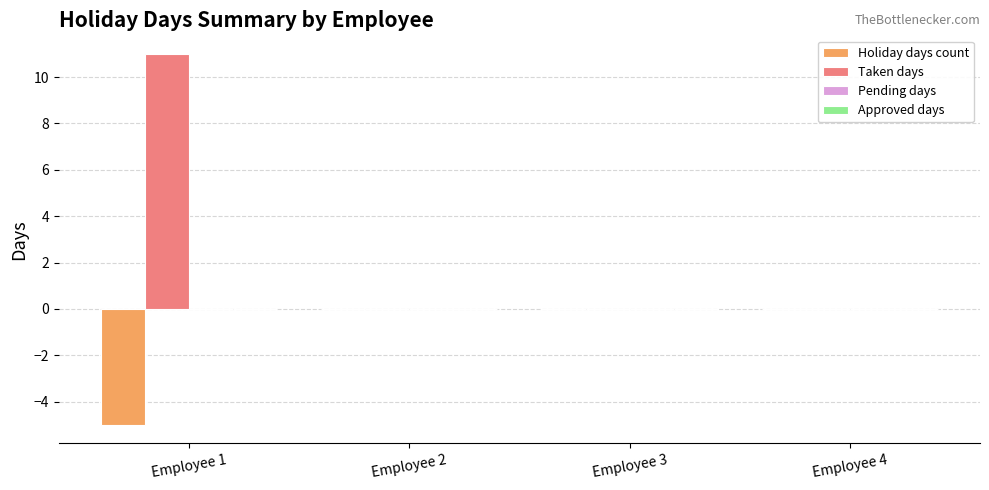

How many groups of bars are there?

4